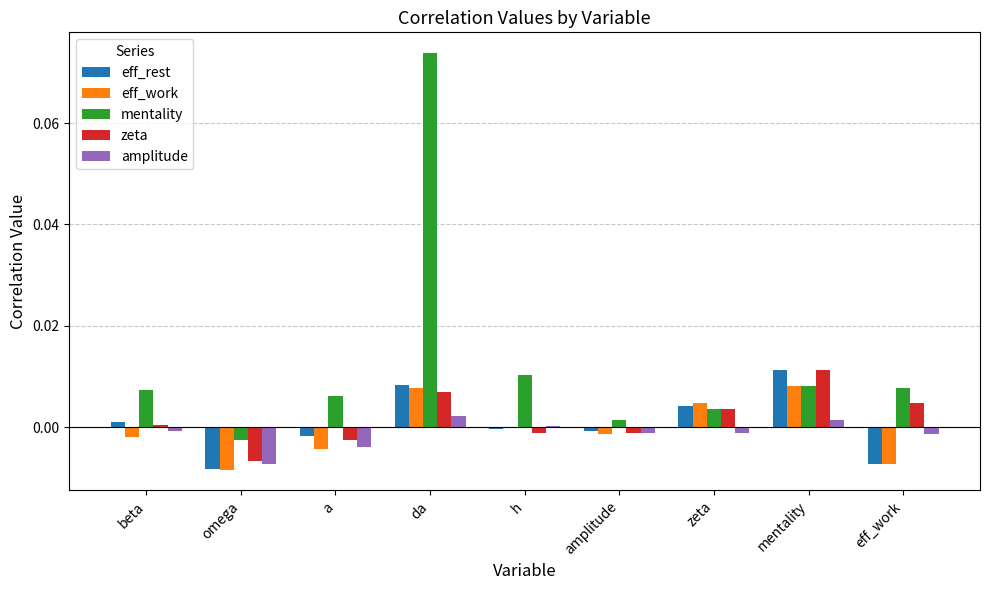

Which category has the highest value in the mentality series?

da